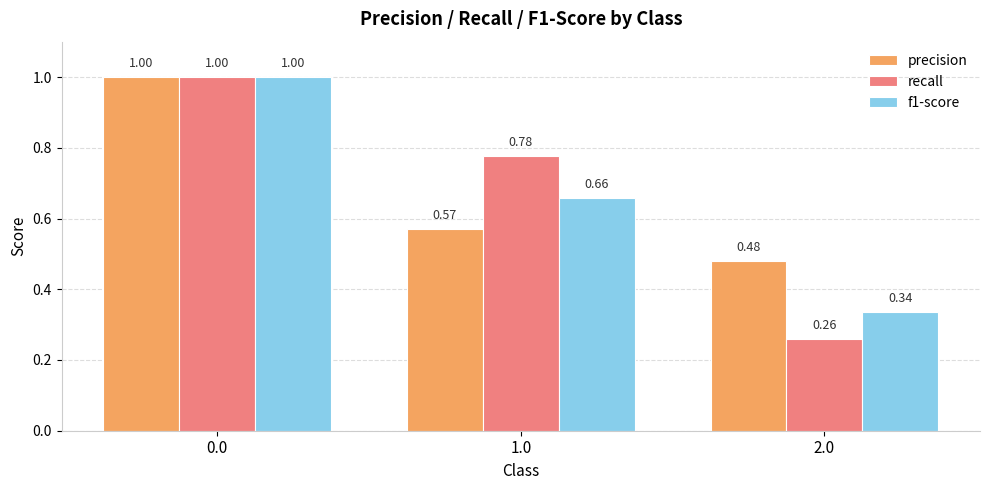

Rank the categories by precision value from highest to lowest.

0.0, 1.0, 2.0